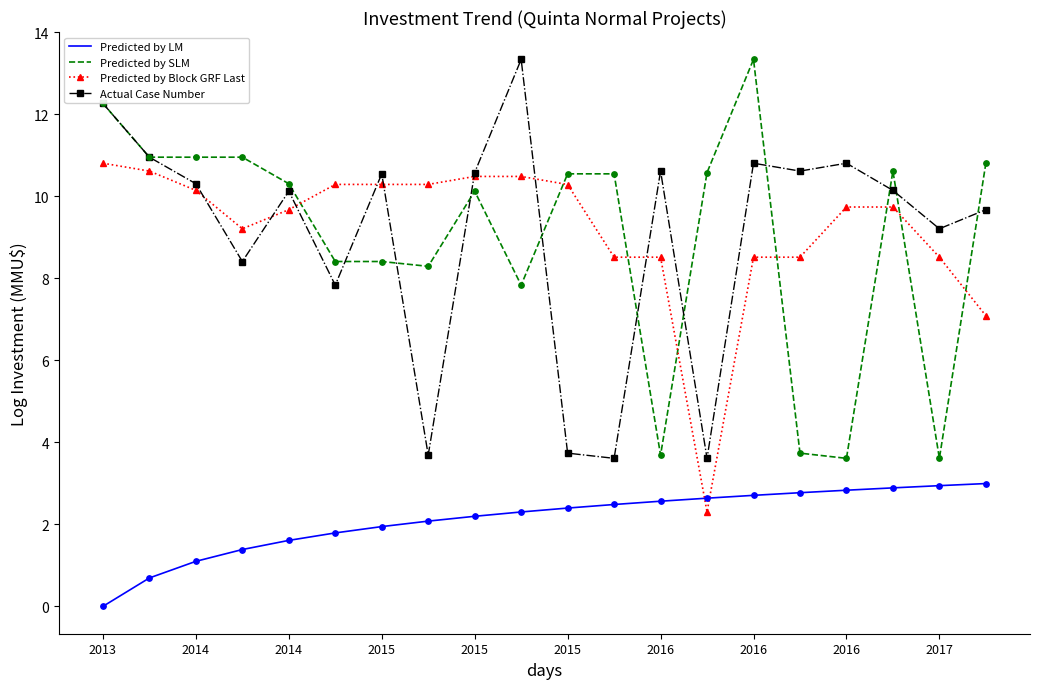

True or false: Predicted by LM and Actual Case Number intersect in this chart.

False